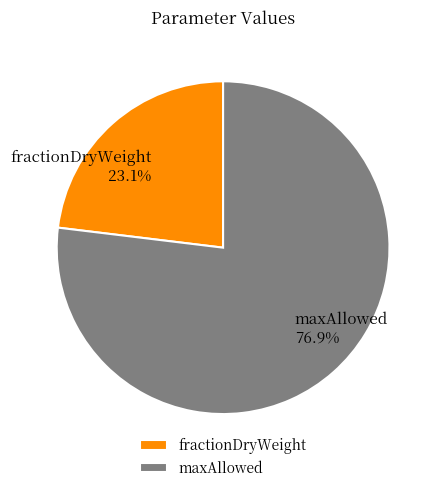

Which slice is the smallest?

fractionDryWeight